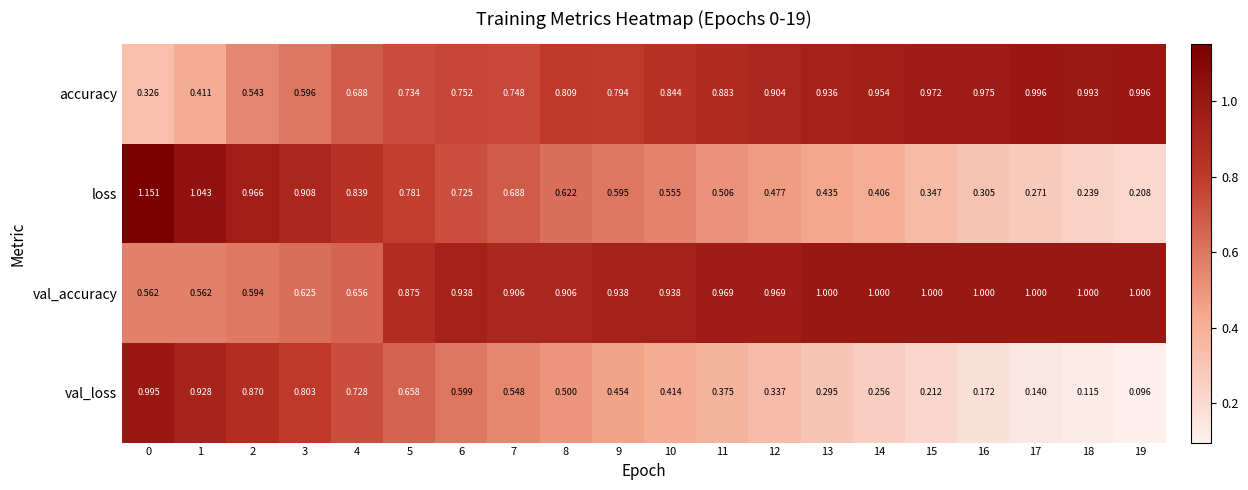

Which series has the largest total across all categories?

val_accuracy